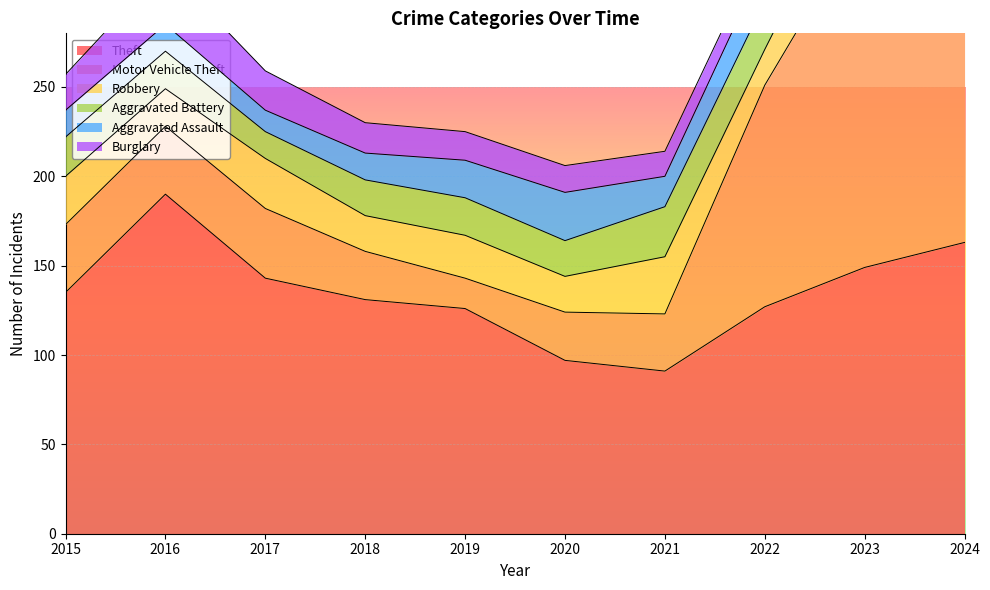

What are all the series names shown in the legend?

Theft, Motor Vehicle Theft, Robbery, Aggravated Battery, Aggravated Assault, Burglary